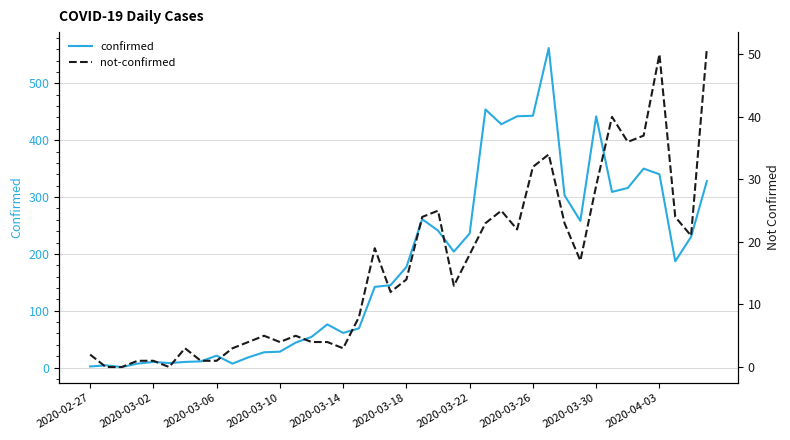

Rank the series at 11 from lowest to highest value.

not-confirmed, confirmed